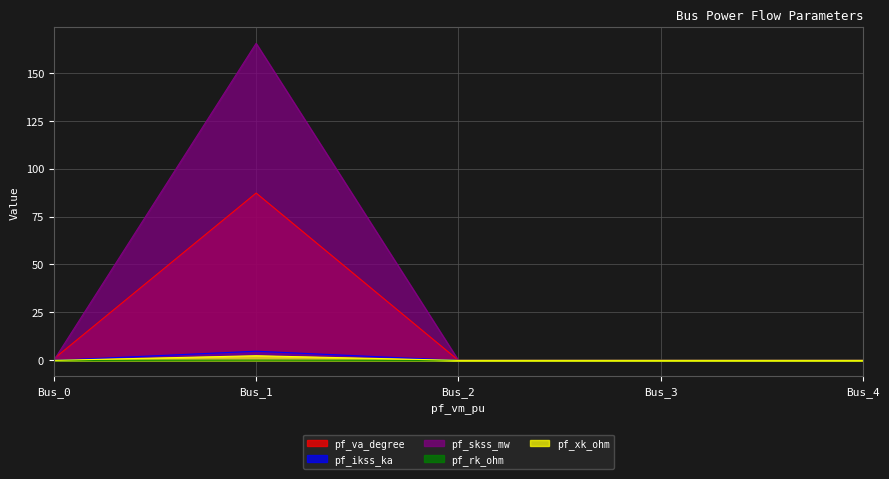

How many interior local peaks does the pf_skss_mw series have?

1